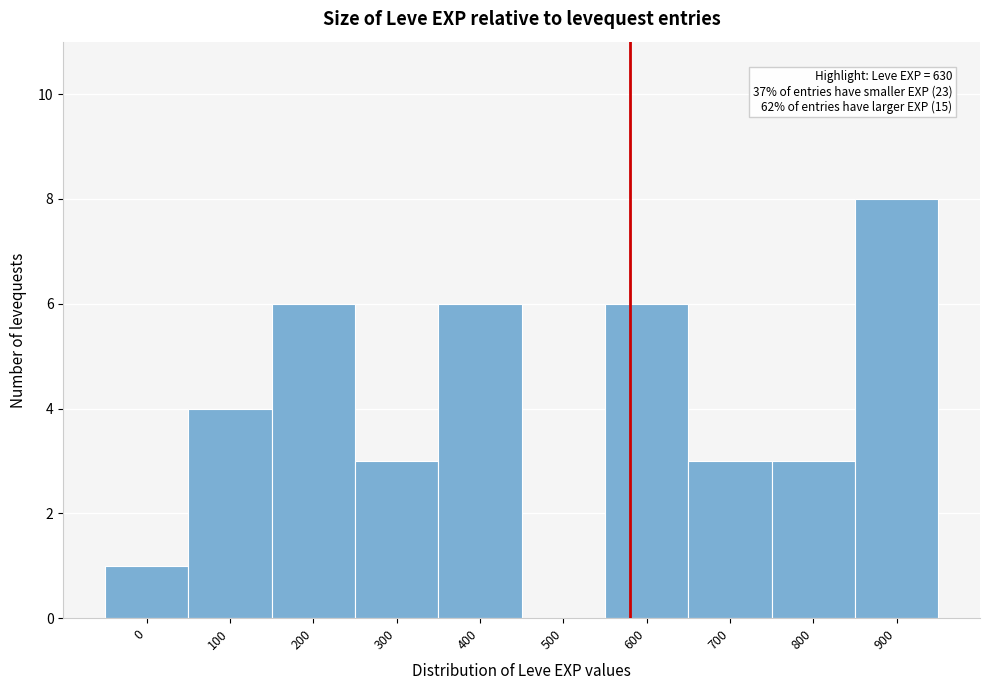

Reading right to left, transcribe all the data shown in this chart.

900=8	800=3	700=3	600=6	500=0	400=6	300=3	200=6	100=4	0=1